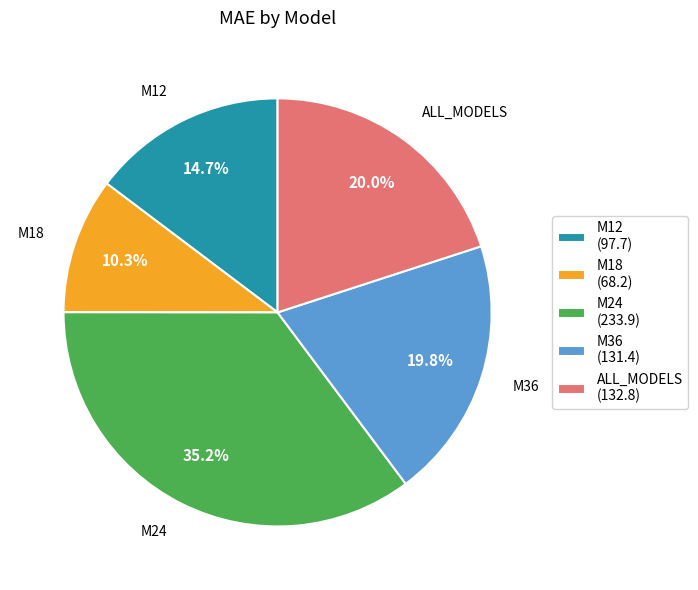

Is it true that M18 is 10% of the pie?

True